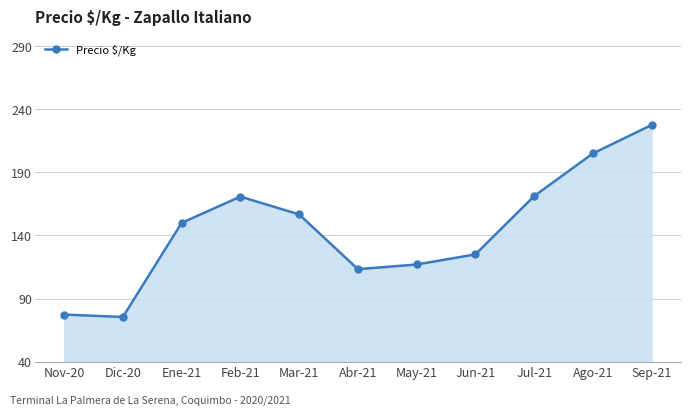

What is the value of the 8th point from the left?

125.0